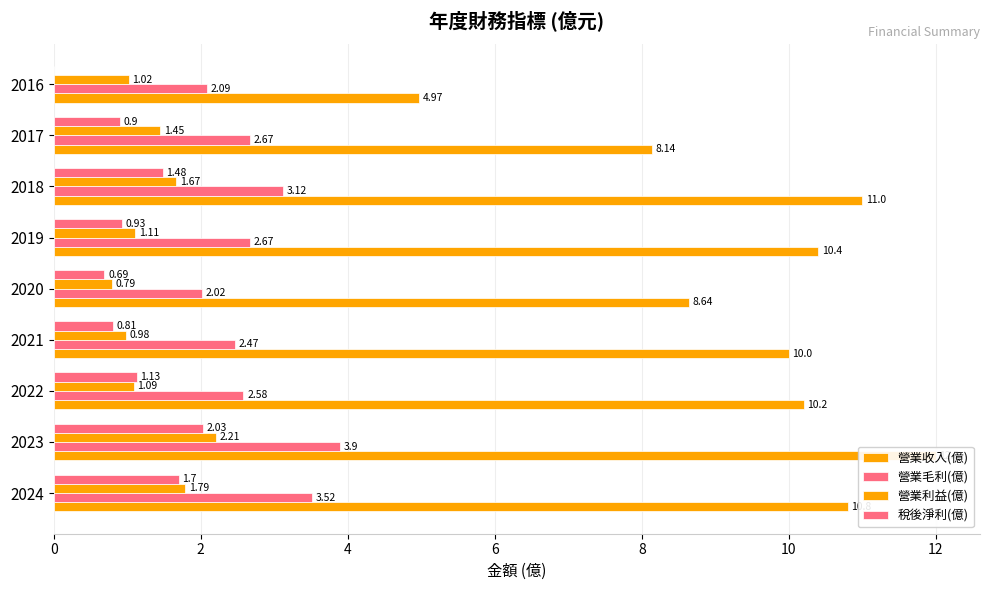

True or false: 營業利益(億) has a value of 0.3 at 10.

False